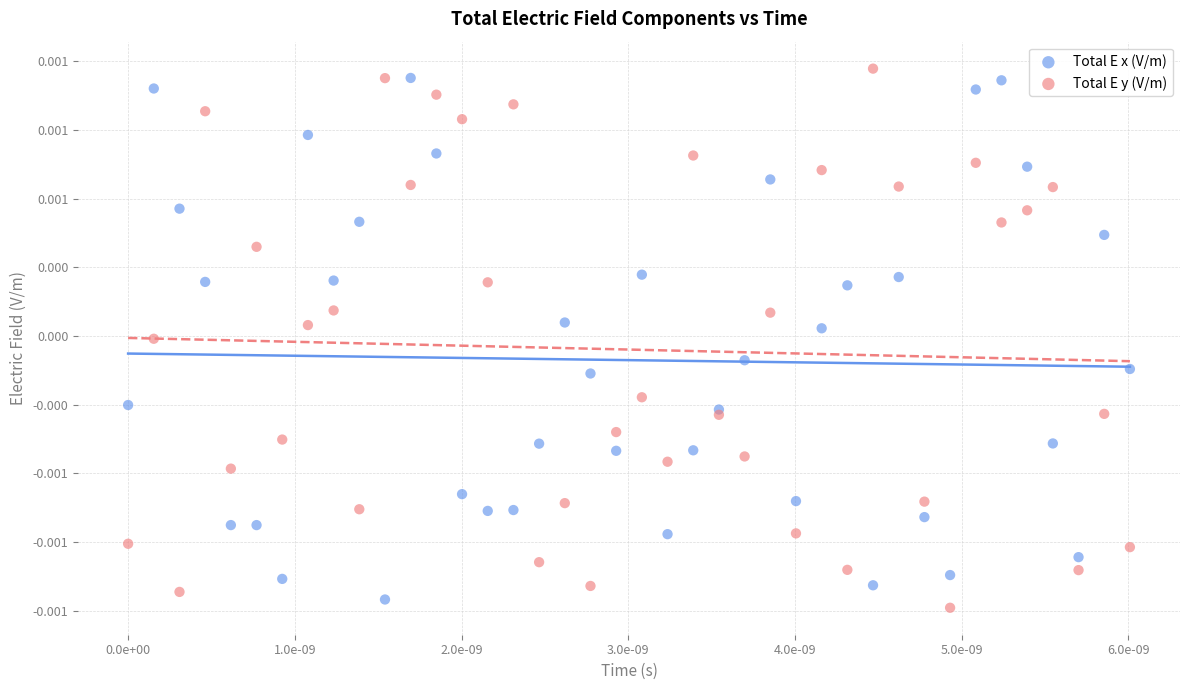

Which series has the largest Y range (max minus min)?

Total E y (V/m)